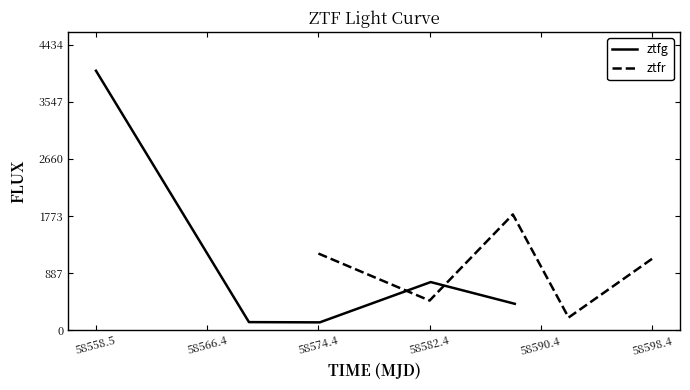

What is the minimum value shown in the chart?

119.9